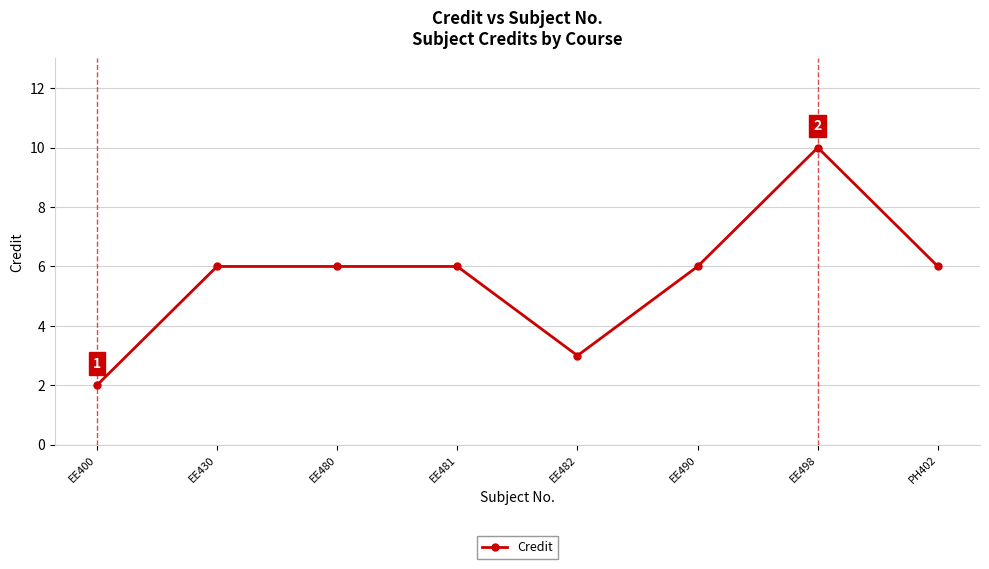

Which category has the lowest value across all series?

EE400